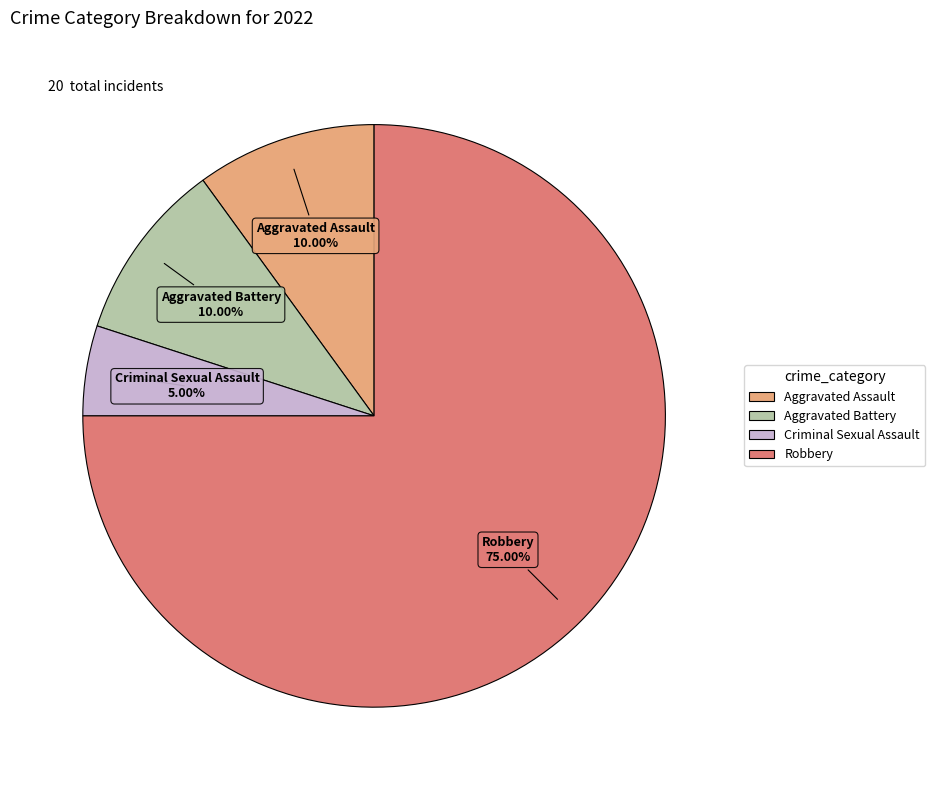

Which category has the biggest portion of the pie?

Robbery